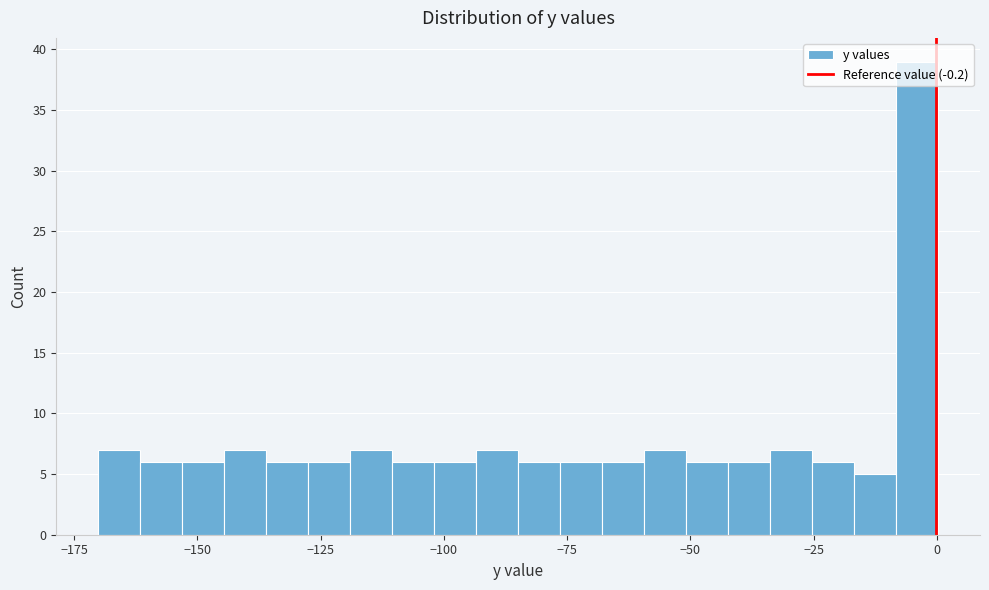

Read against the x-axis, roughly where is the centre of the tallest bar?

-5